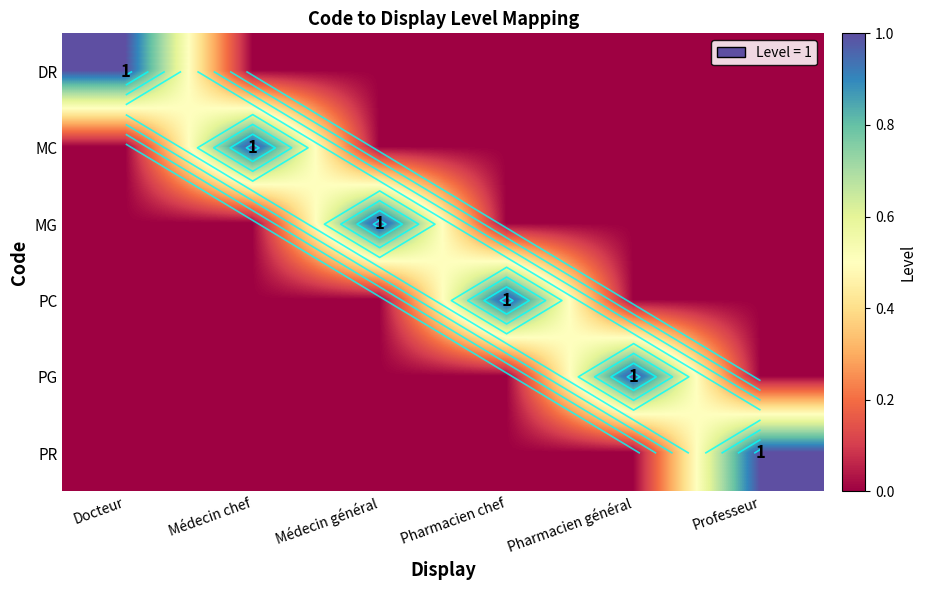

At which category is the sum across all series the highest?

Docteur